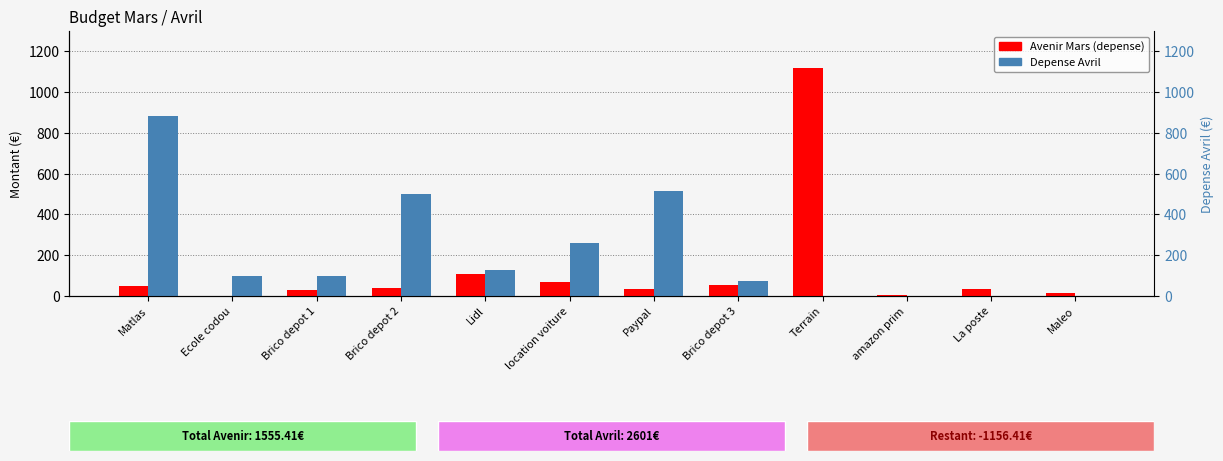

Reading right to left, transcribe all the data shown in this chart.

Avenir Mars (depense): Maleo=16.0	La poste=36.2	amazon prim=6.0	Terrain=1116.8	Brico depot 3=51.9	Paypal=32.9	location voiture=70.0	Lidl=110.0	Brico depot 2=37.8	Brico depot 1=30.2	Ecole codou=0.0	Matlas=47.8
Depense Avril: Maleo=0.0	La poste=0.0	amazon prim=0.0	Terrain=0.0	Brico depot 3=72.0	Paypal=515.0	location voiture=260.0	Lidl=126.0	Brico depot 2=500.0	Brico depot 1=96.0	Ecole codou=100.0	Matlas=882.0